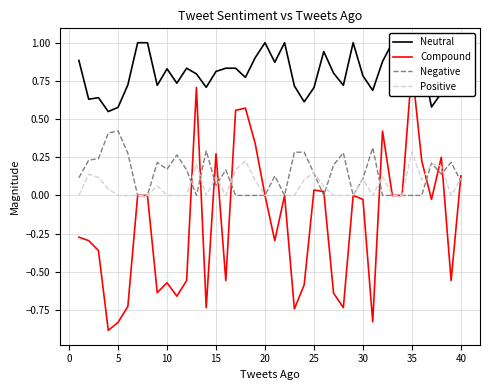

Reading right to left, extract all data points from this chart.

Neutral: 0.8	0.8	0.7	0.6	0.9	0.7	1.0	1.0	0.9	0.7	0.8	1.0	0.7	0.8	0.9	0.7	0.6	0.7	1.0	0.9	1.0	0.9	0.8	0.8	0.8	0.8	0.7	0.8	0.8	0.7	0.8	0.7	1.0	1.0	0.7	0.6	0.5	0.6	0.6	0.9
Compound: 0.1	-0.6	0.2	-0.0	0.2	0.8	0.0	0.0	0.4	-0.8	-0.0	0.0	-0.7	-0.6	0.0	0.0	-0.6	-0.7	0.0	-0.3	0.0	0.3	0.6	0.6	-0.6	0.3	-0.7	0.7	-0.6	-0.7	-0.6	-0.6	0.0	0.0	-0.7	-0.8	-0.9	-0.4	-0.3	-0.3
Negative: 0.1	0.2	0.1	0.2	0.0	0.0	0.0	0.0	0.0	0.3	0.1	0.0	0.3	0.2	0.0	0.1	0.3	0.3	0.0	0.1	0.0	0.0	0.0	0.0	0.2	0.1	0.3	0.0	0.2	0.3	0.2	0.2	0.0	0.0	0.3	0.4	0.4	0.2	0.2	0.1
Positive: 0.1	0.0	0.2	0.2	0.1	0.3	0.0	0.0	0.1	0.0	0.1	0.0	0.0	0.0	0.1	0.1	0.1	0.0	0.0	0.0	0.0	0.1	0.2	0.2	0.0	0.1	0.0	0.2	0.0	0.0	0.0	0.1	0.0	0.0	0.0	0.0	0.0	0.1	0.1	0.0